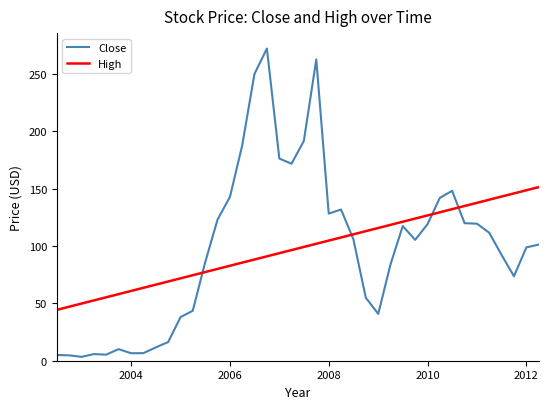

What is the difference between the maximum and minimum values in the Close series?

268.8